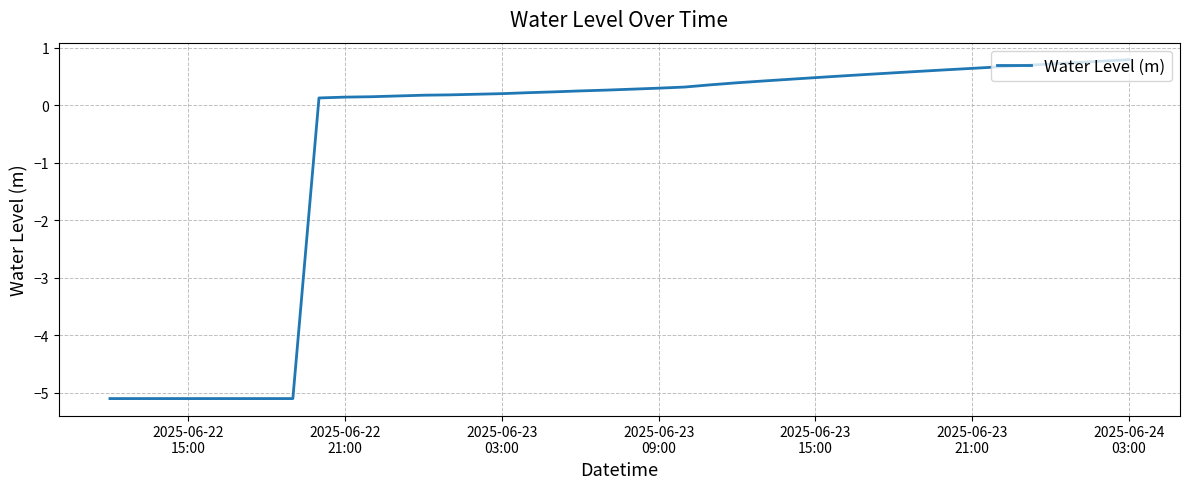

What is the difference between the maximum and second lowest values?

5.9